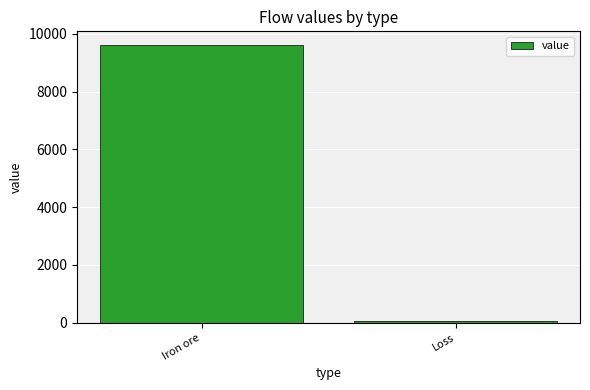

Which label corresponds to the smallest value in the chart?

Loss